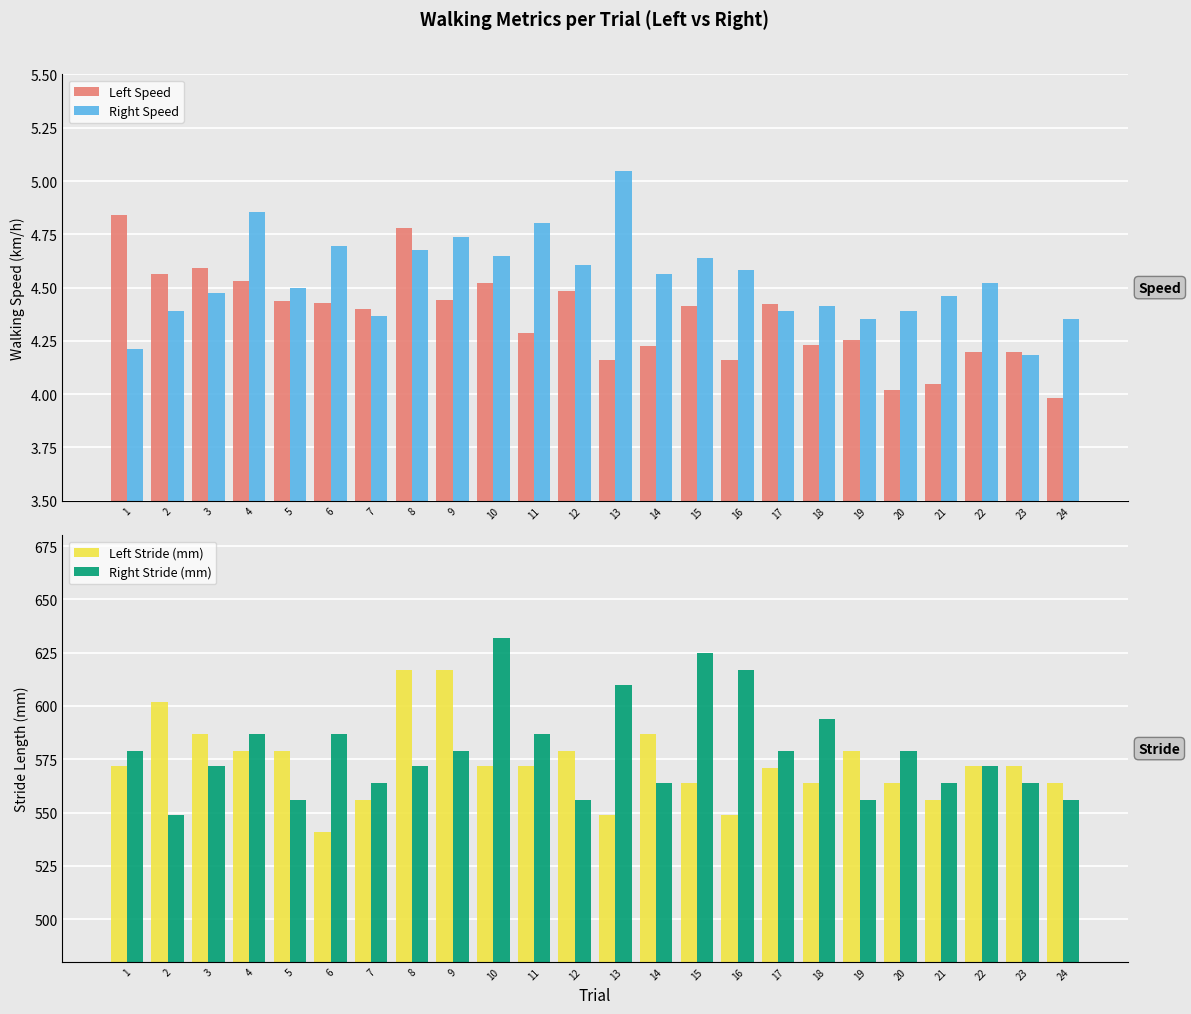

What are all the series names shown in the legend?

Left Speed, Right Speed, Left Stride (mm), Right Stride (mm)